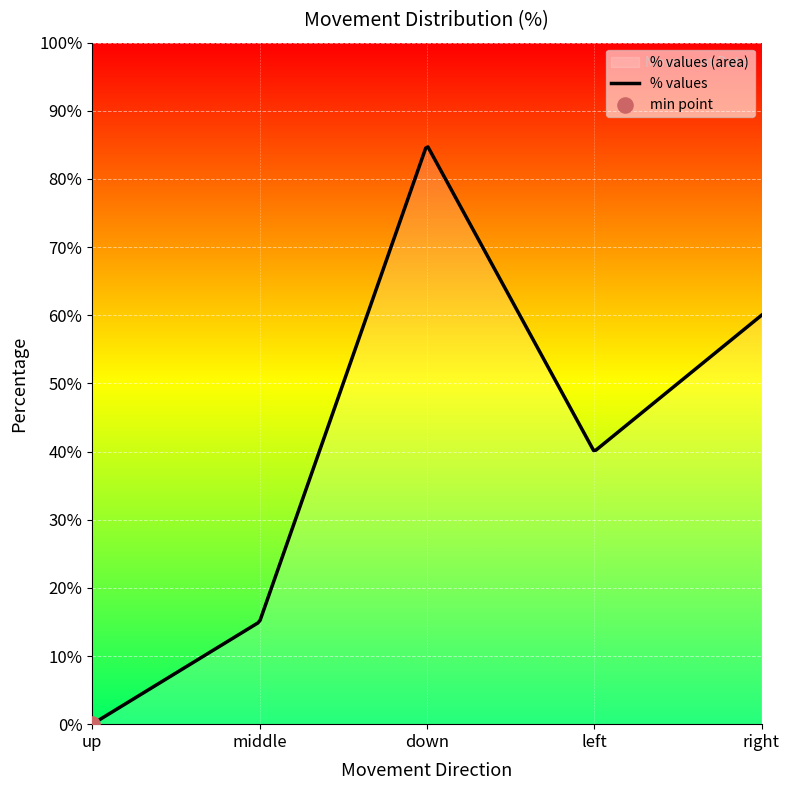

What is the ratio of the value at down to the value at left?

2.1